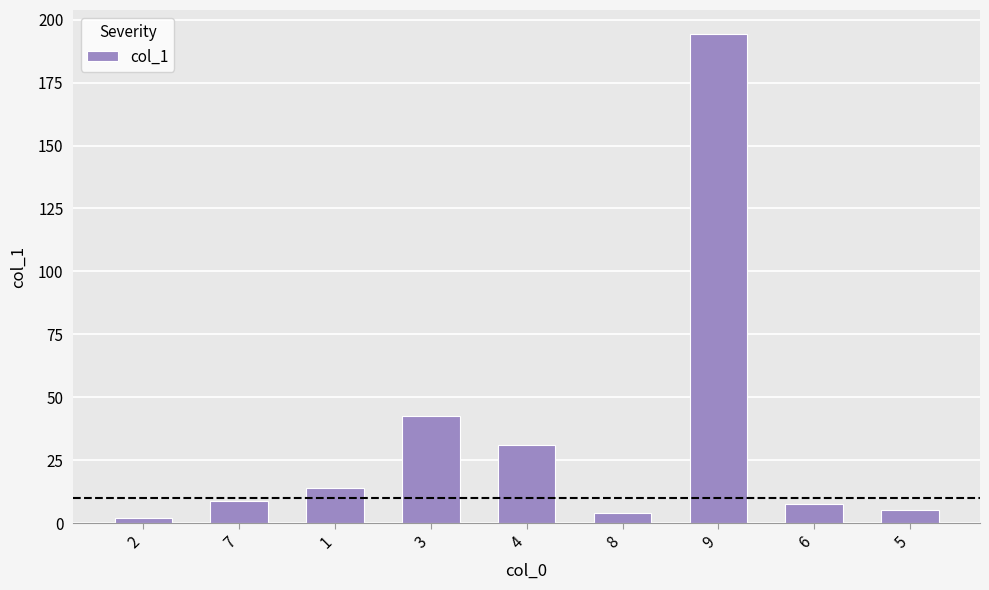

What is the label of the 7th bar from the right?

1